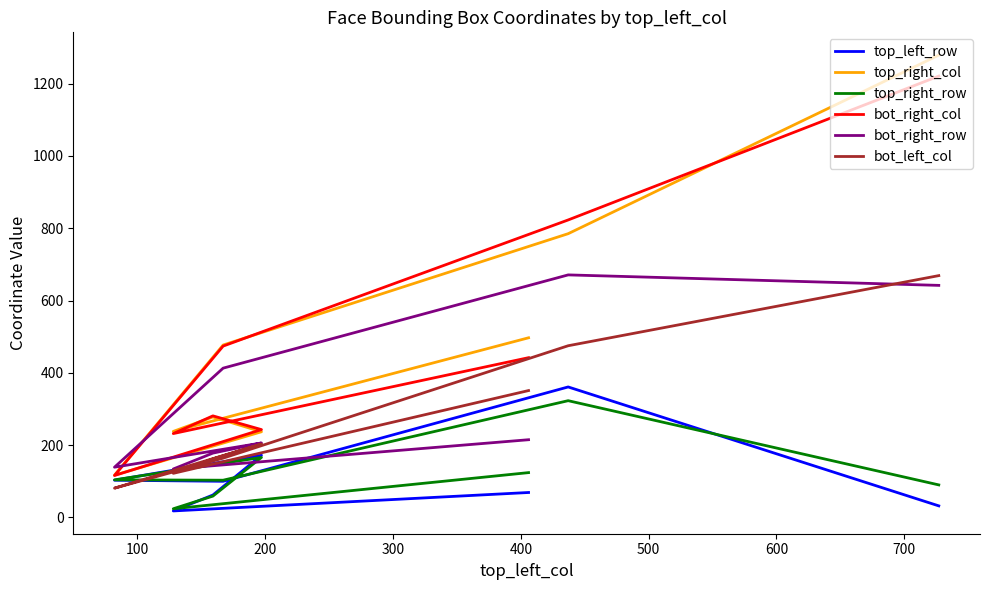

Does the chart have visible grid lines?

No